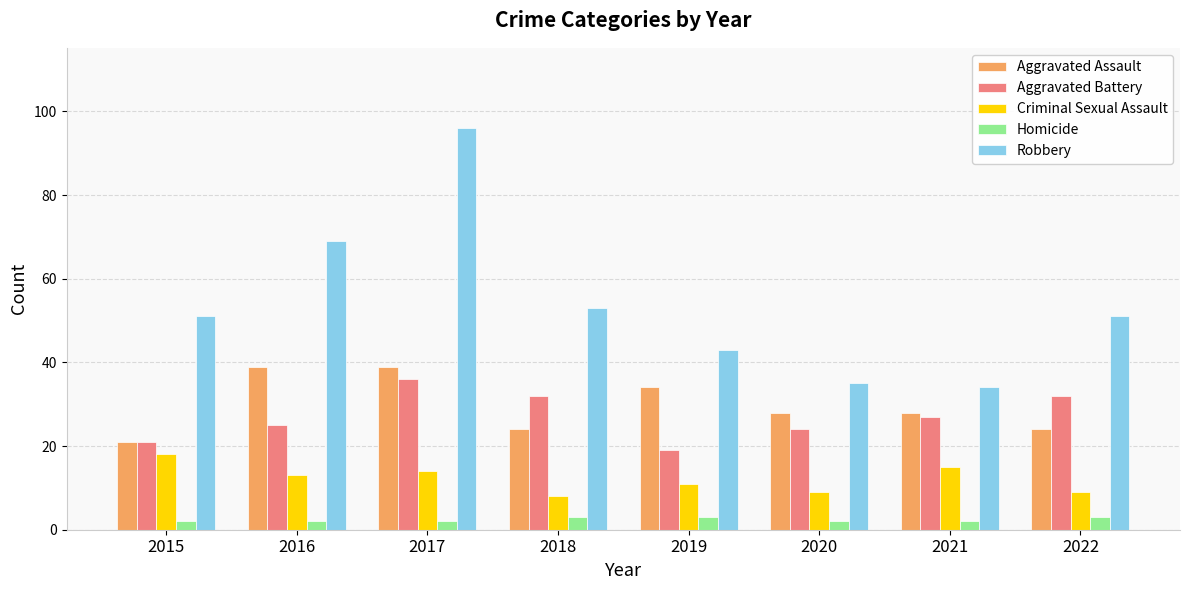

Where is Criminal Sexual Assault nearest to the value 13?

2016